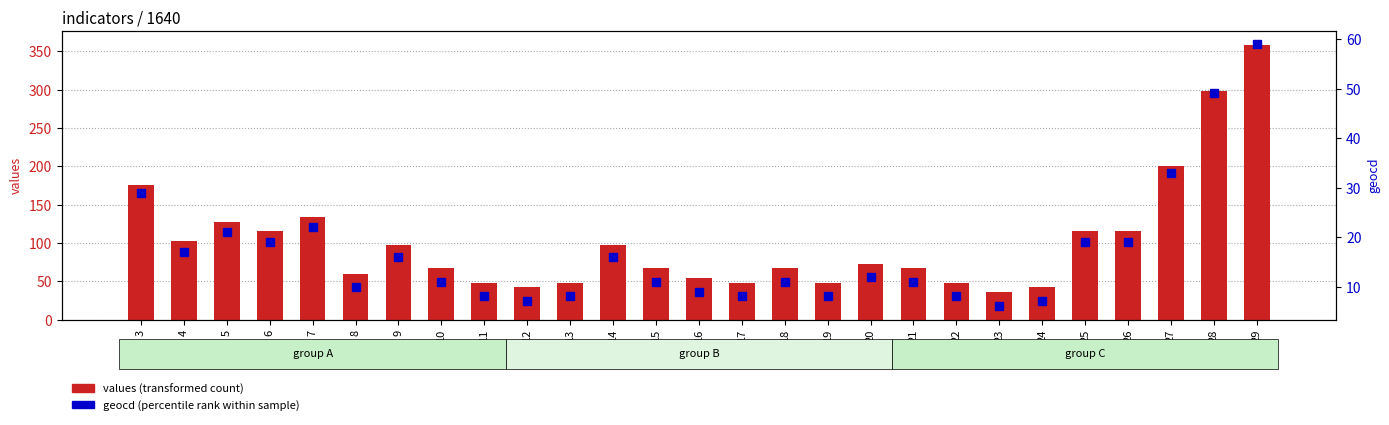

Is it true that values (transformed count) equals 48 at 13?

True